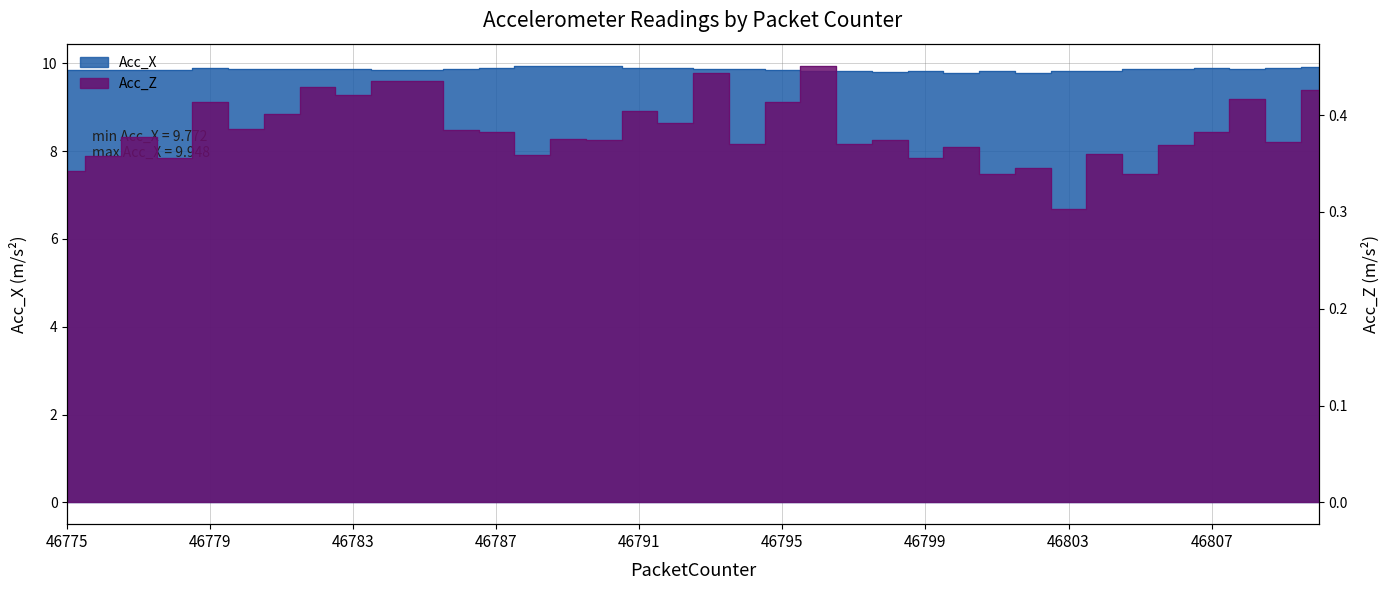

Count the Acc_Z values in the range 0 to 1.

36